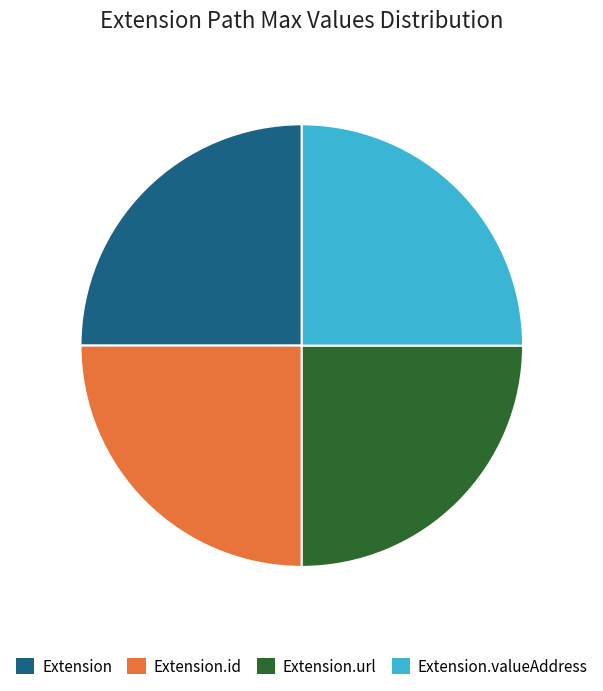

Does Extension.url represent more than half of the total?

No